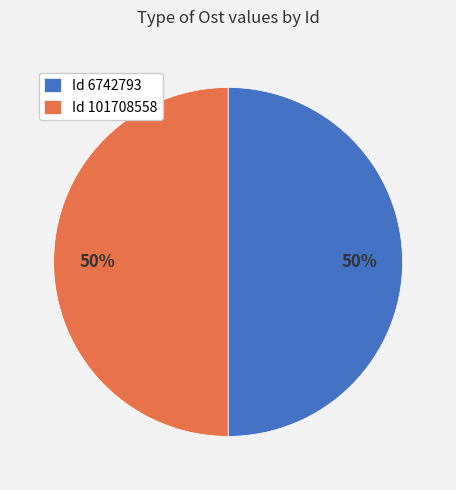

To the nearest percent, what portion does Id 6742793 represent?

50%